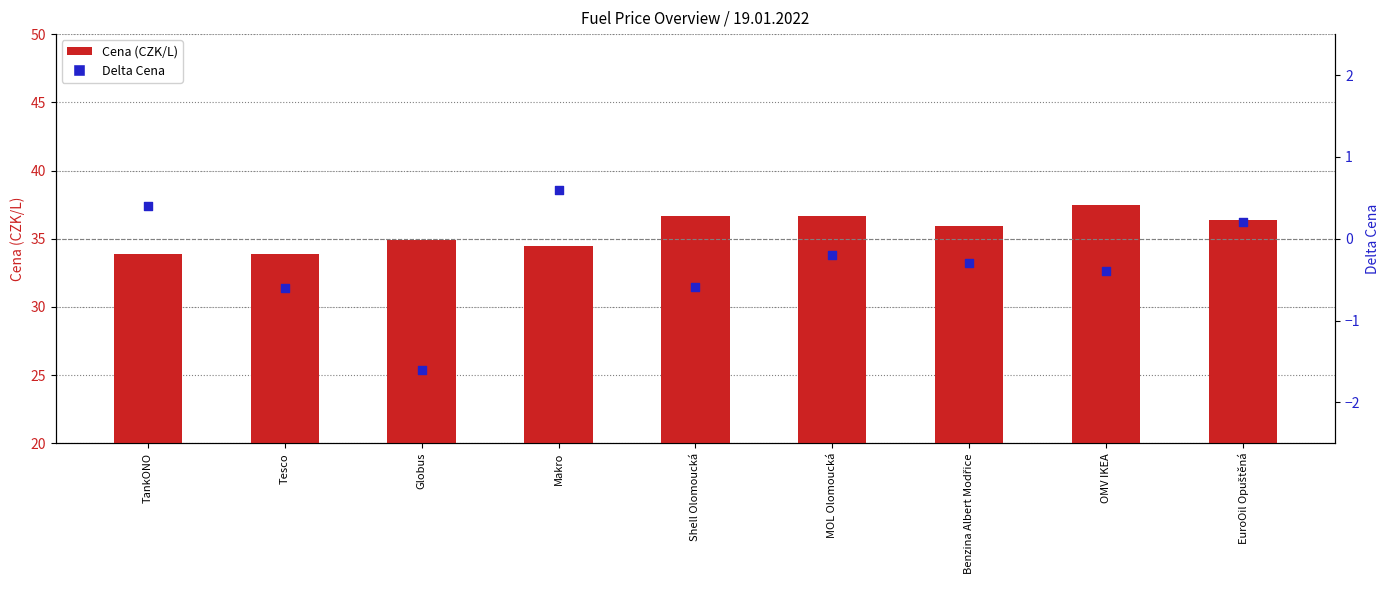

What is the total value across all series at OMV IKEA?

37.1